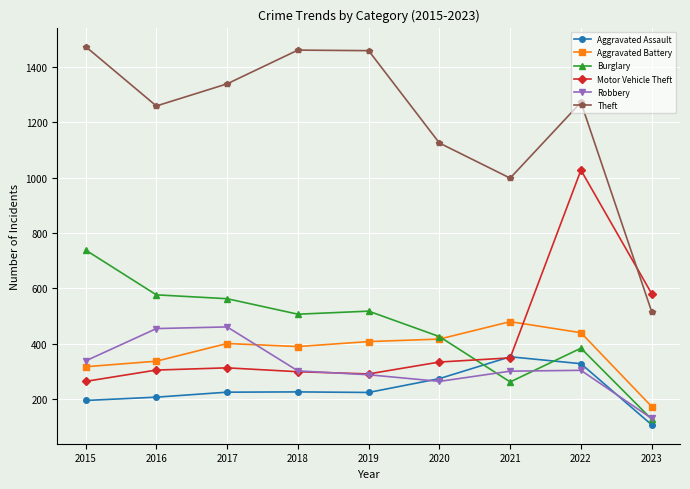

The value of Aggravated Assault at 2021 is 352. True or false?

True